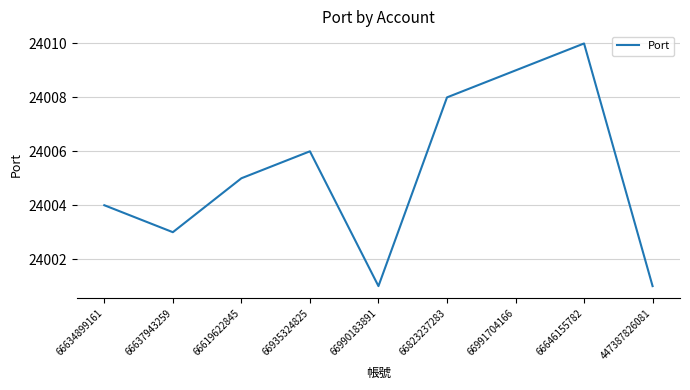

What is the maximum value shown in the chart?

24010